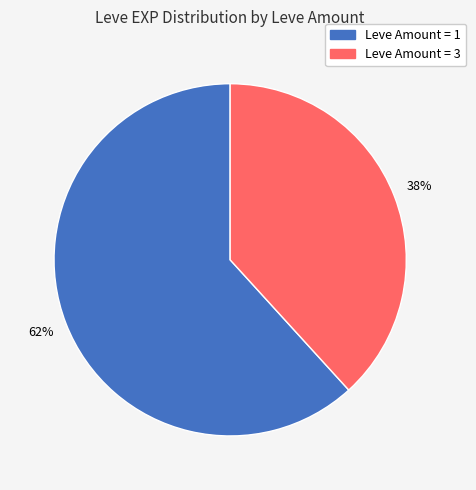

To the nearest percent, what is the average slice percentage?

50%